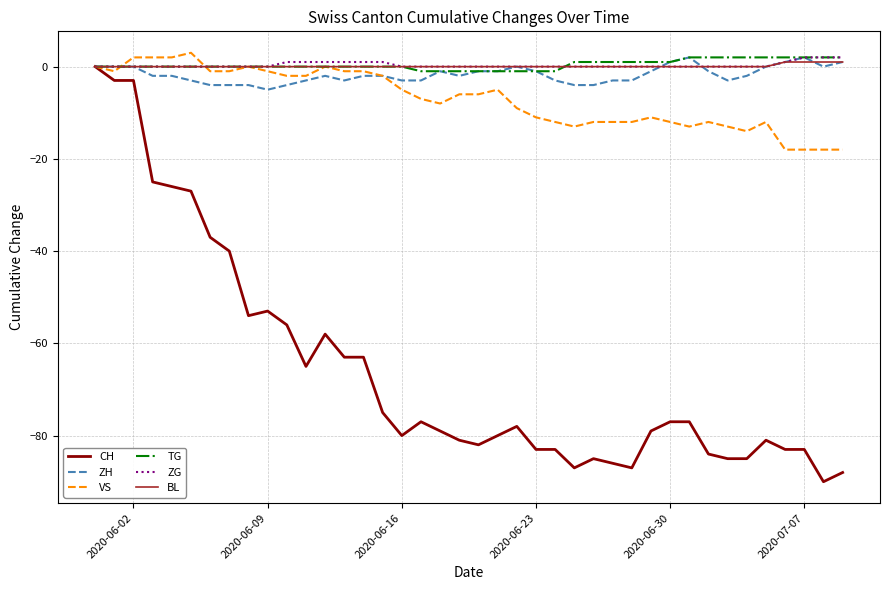

Which series has the largest range (max minus min)?

CH